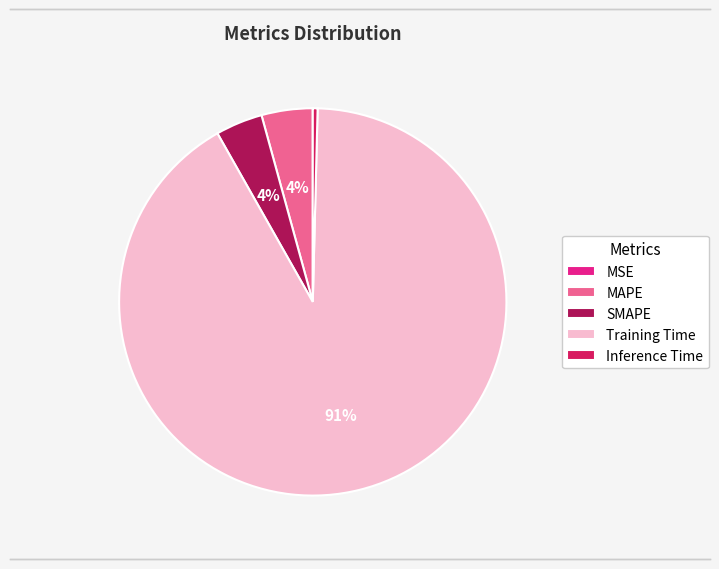

Which slice represents more than half of the pie?

Training Time